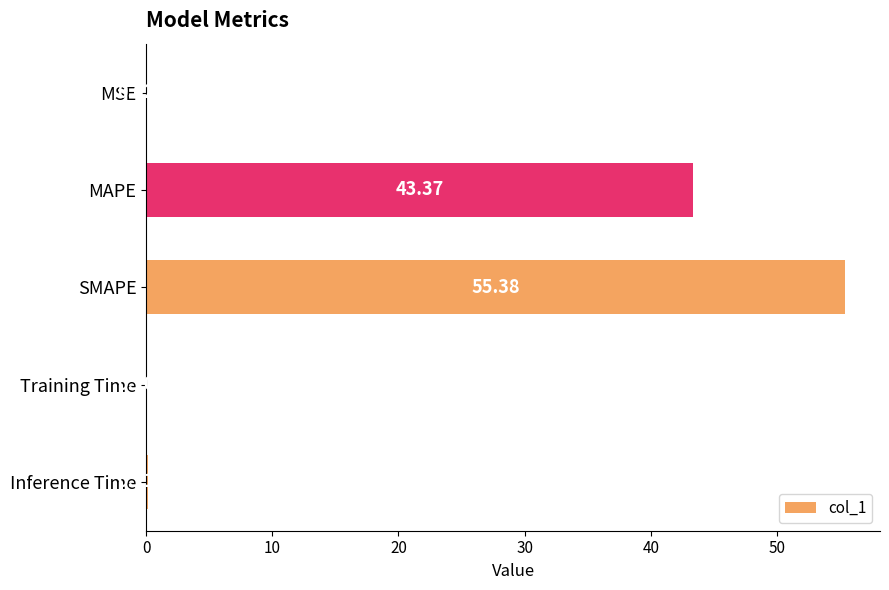

At which label is the value closest to 27?

MAPE